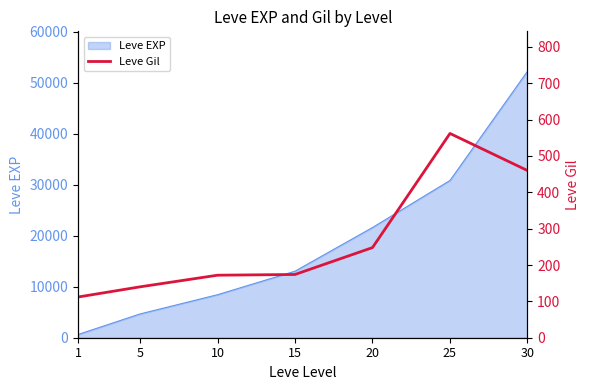

List the labels in order of value, smallest first.

1, 5, 10, 15, 20, 30, 25